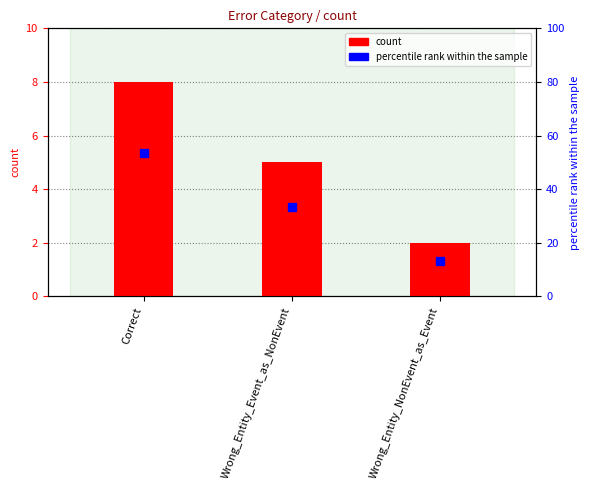

Read the percentile rank within the sample value at Correct.

53.3